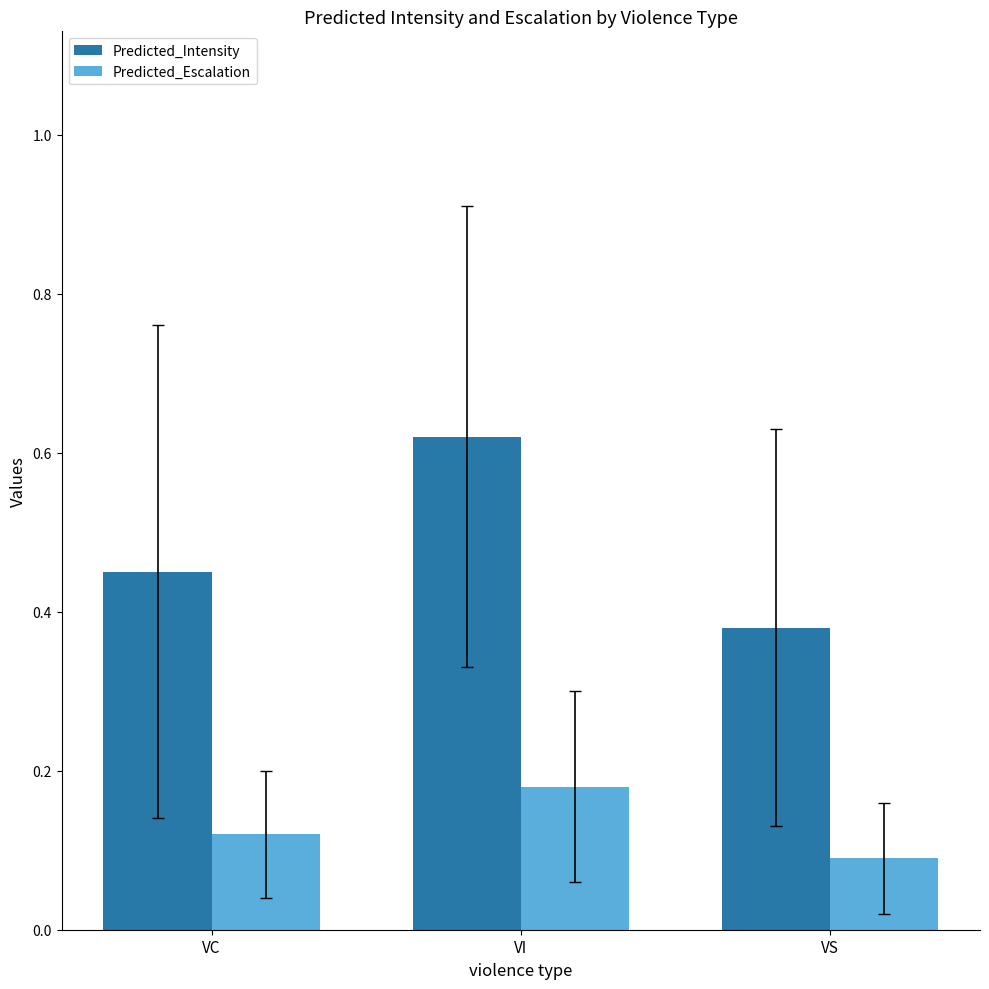

List the series in order of their overall mean, highest first.

Predicted_Intensity, Predicted_Escalation